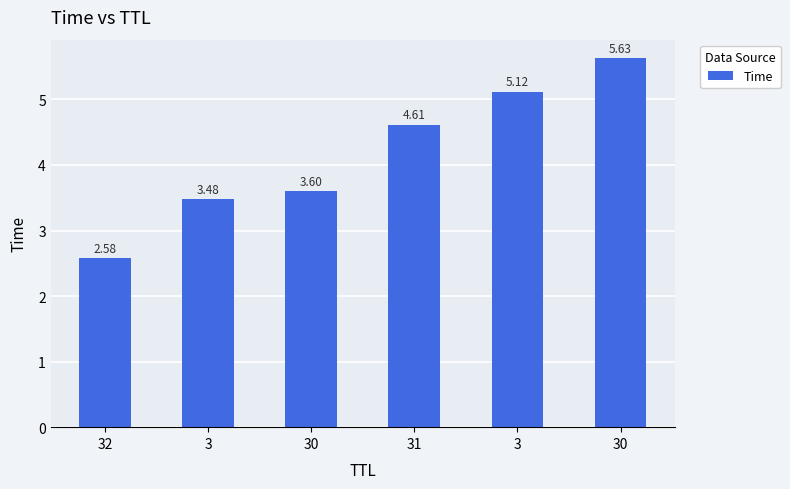

What is the sum of the values at 32 and 3?

7.7